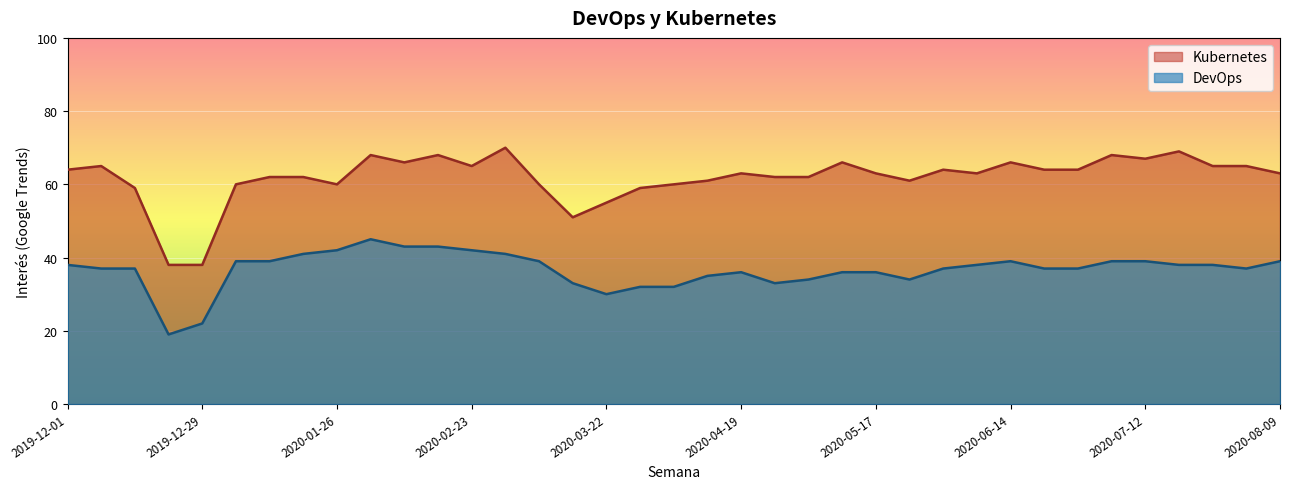

What is the sum of the DevOps values at 2020-01-19 and 2020-05-17?

77